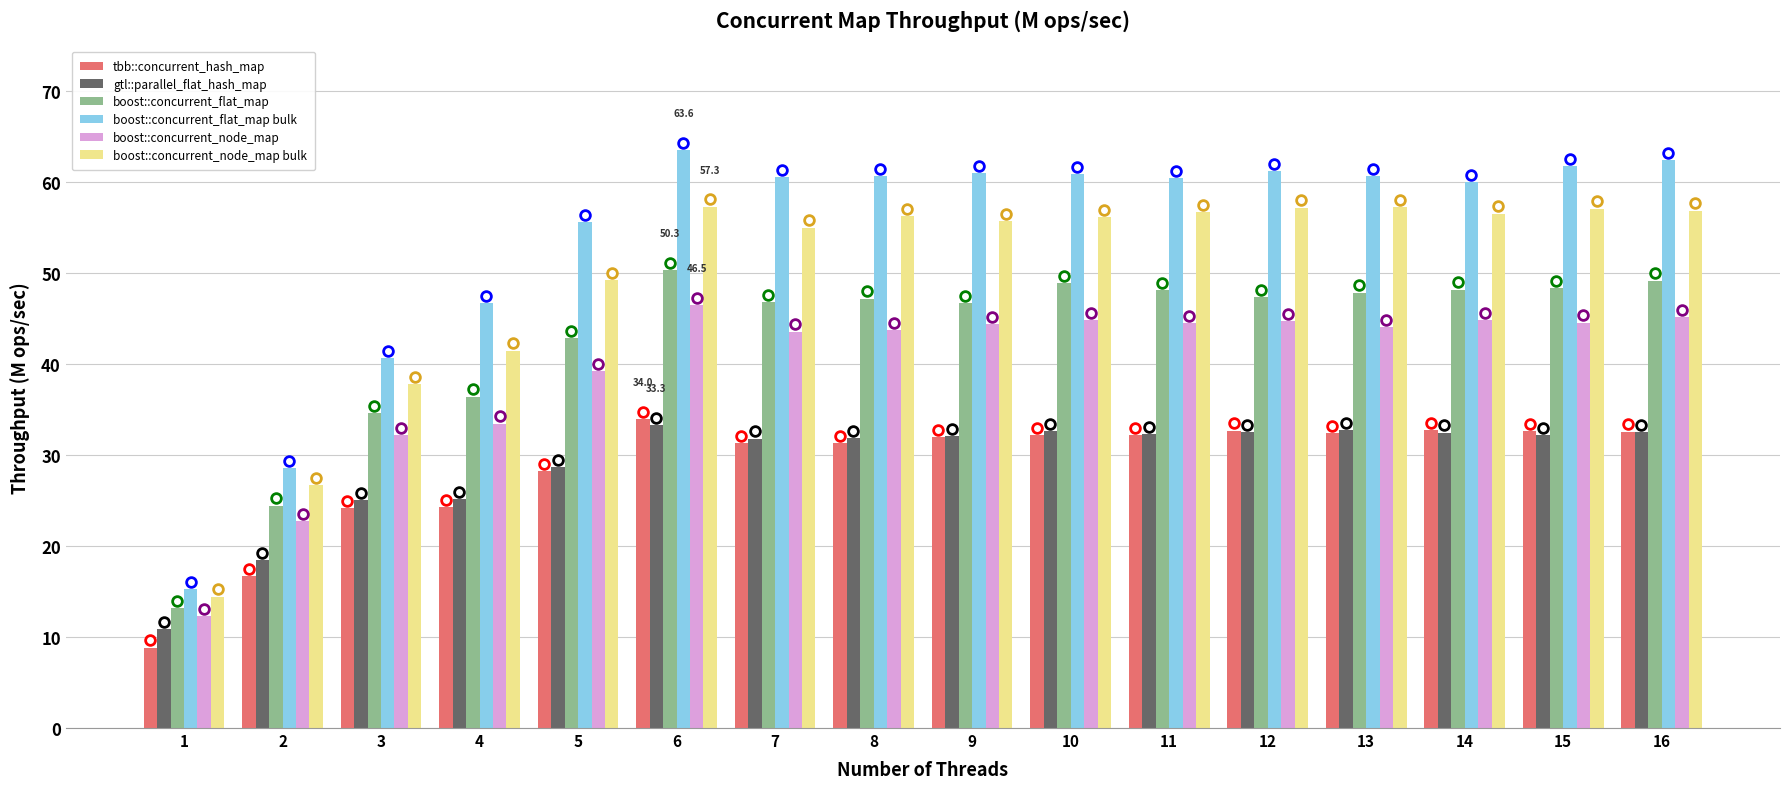

The boost::concurrent_flat_map series shows 49.2 at 4. True or false?

False